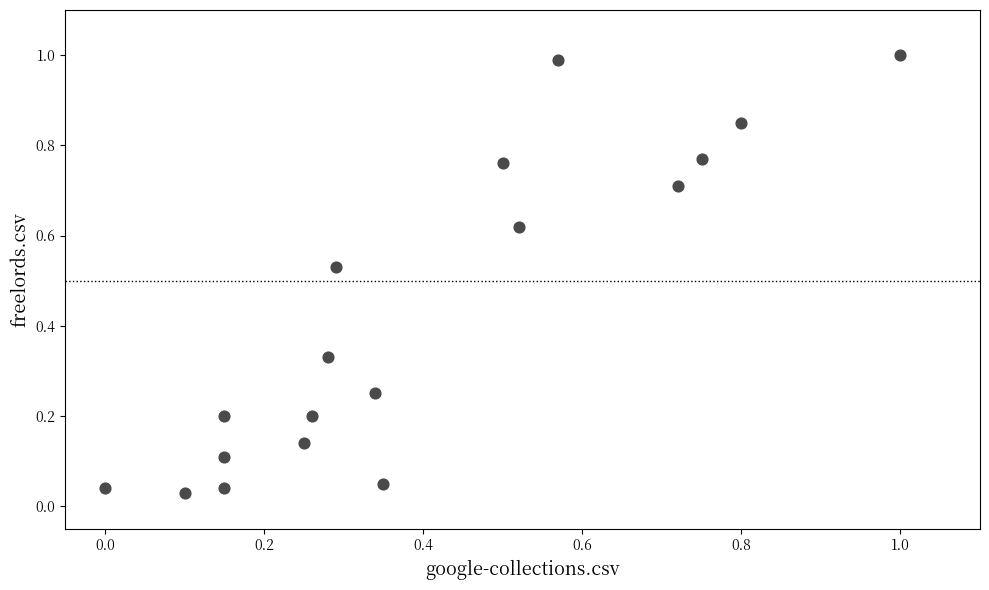

What is the range of X values (max minus min)?

1.0